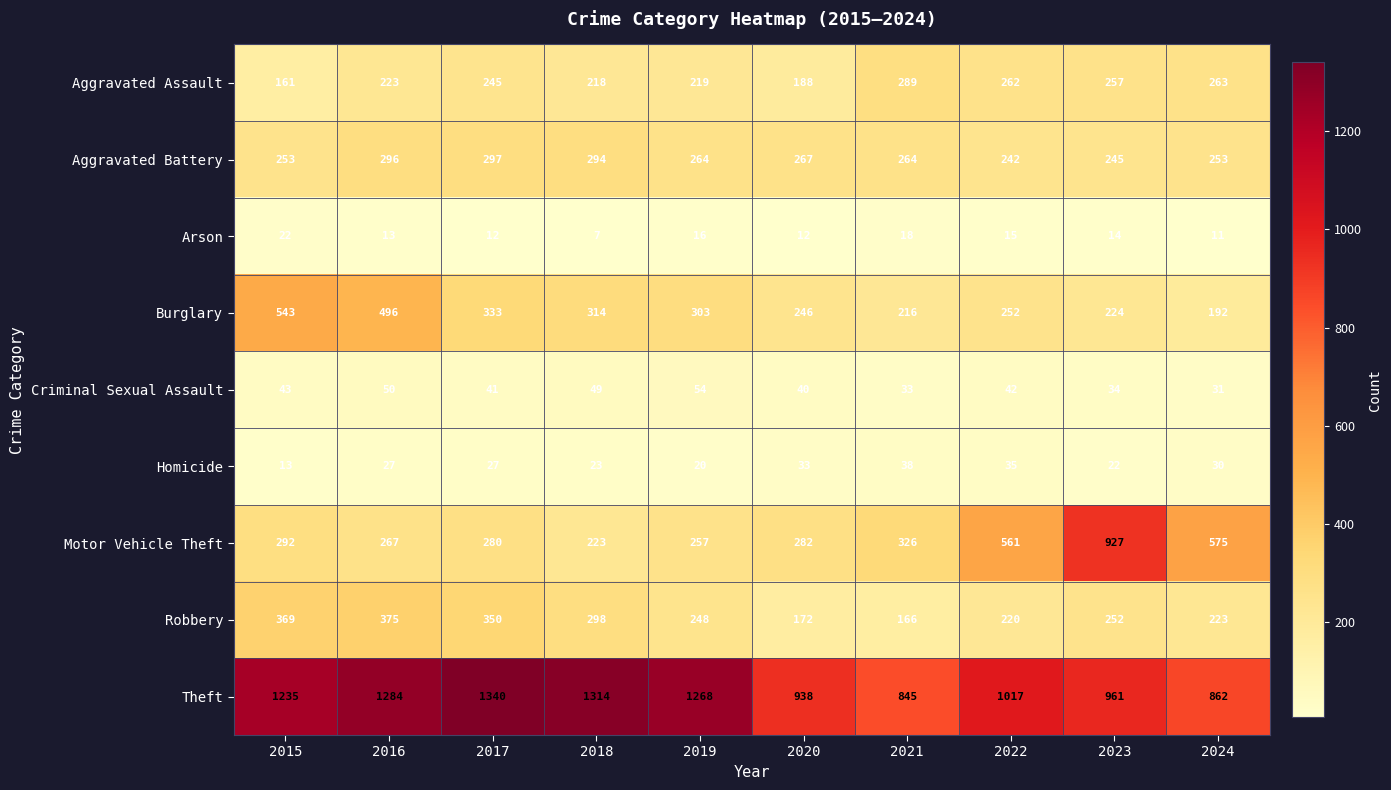

Which series has the widest spread of values?

Motor Vehicle Theft